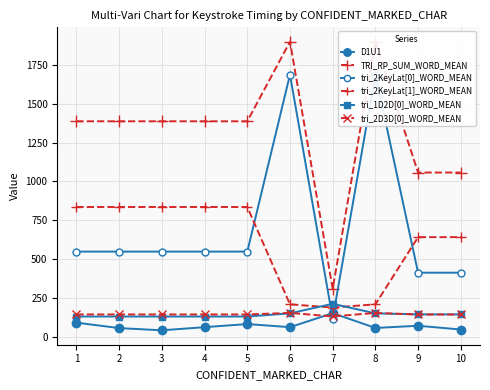

Which series changed the most between 1 and 2?

D1U1